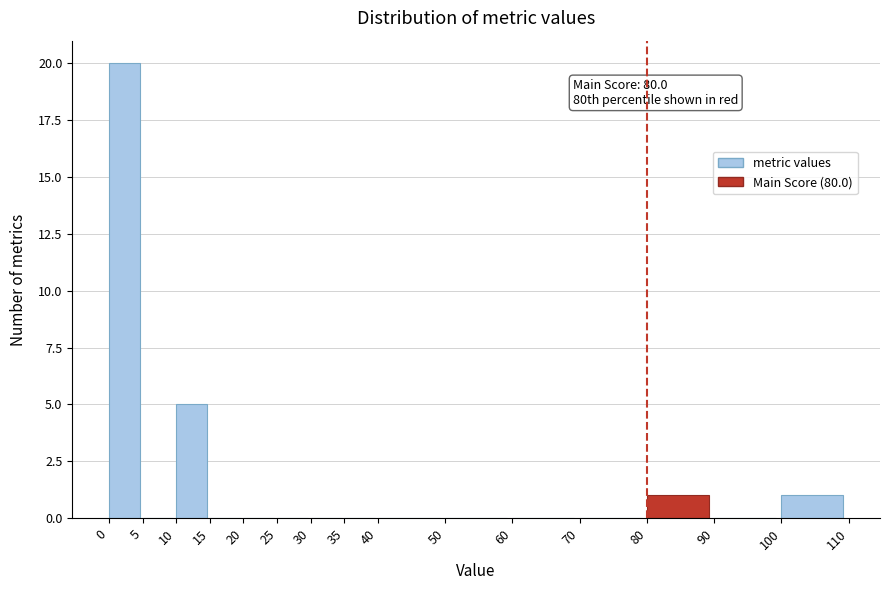

Over which range of the x-axis is the bar tallest?

0 to 5